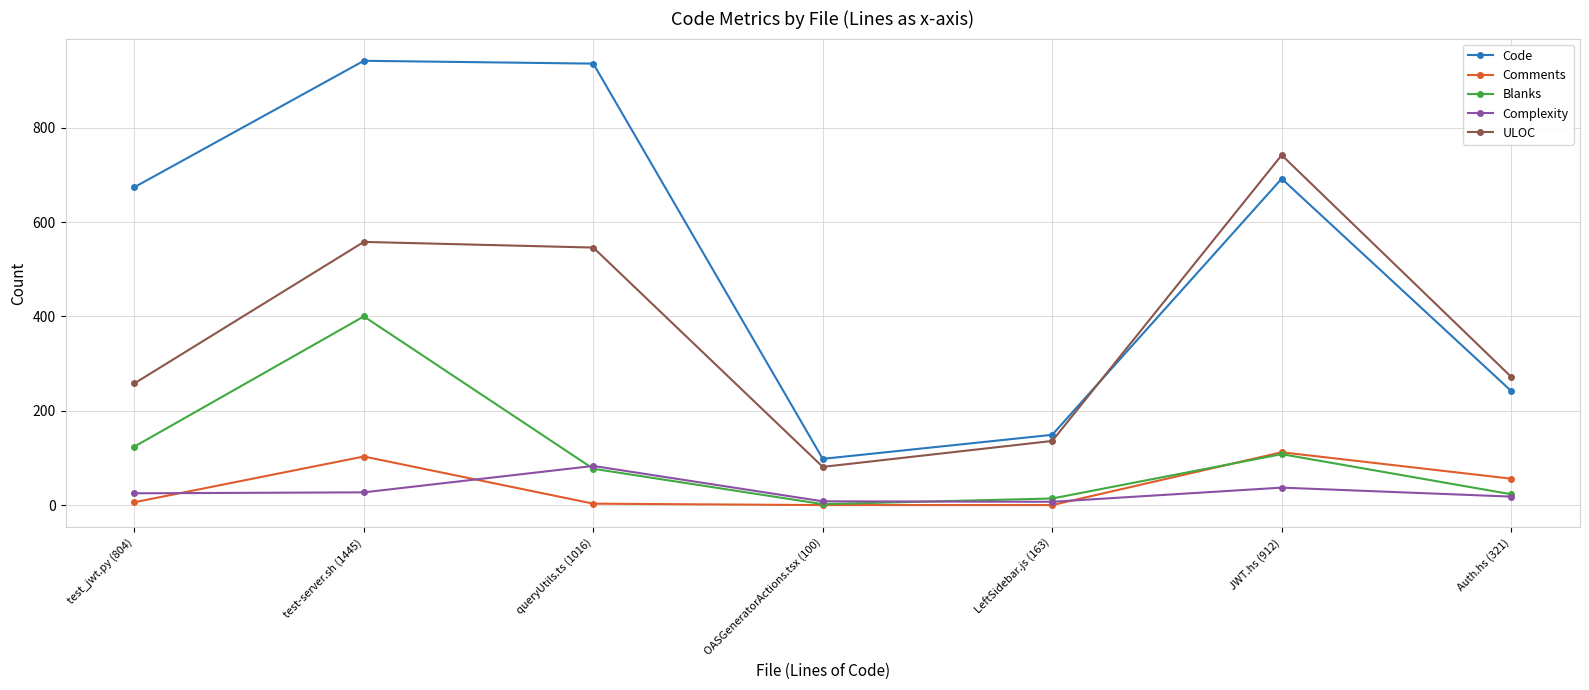

At which label is Code closest to 520?

test_jwt.py (804)